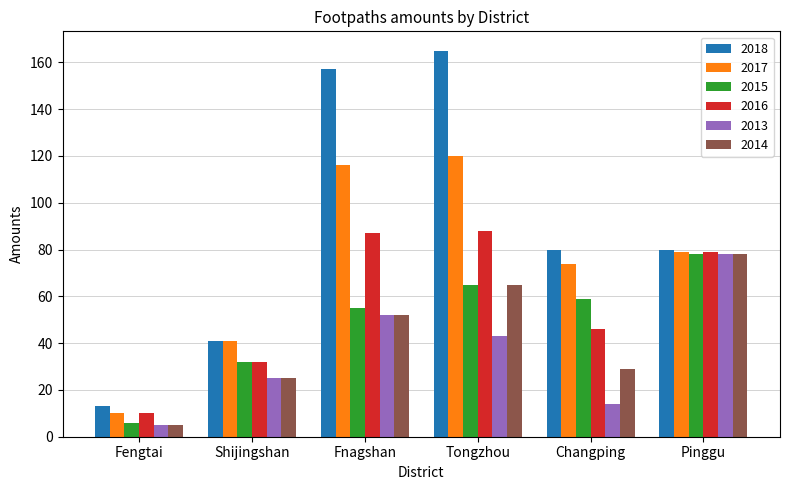

Where is 2016 nearest to the value 49?

Changping